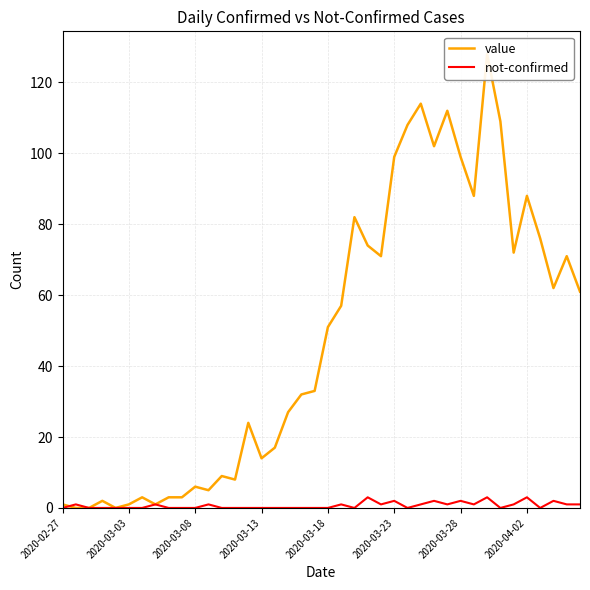

Reading left to right, extract all data points from this chart.

value: 1	0	0	2	0	1	3	1	3	3	6	5	9	8	24	14	17	27	32	33	51	57	82	74	71	99	108	114	102	112	99	88	128	109	72	88	76	62	71	61
not-confirmed: 0	1	0	0	0	0	0	1	0	0	0	1	0	0	0	0	0	0	0	0	0	1	0	3	1	2	0	1	2	1	2	1	3	0	1	3	0	2	1	1